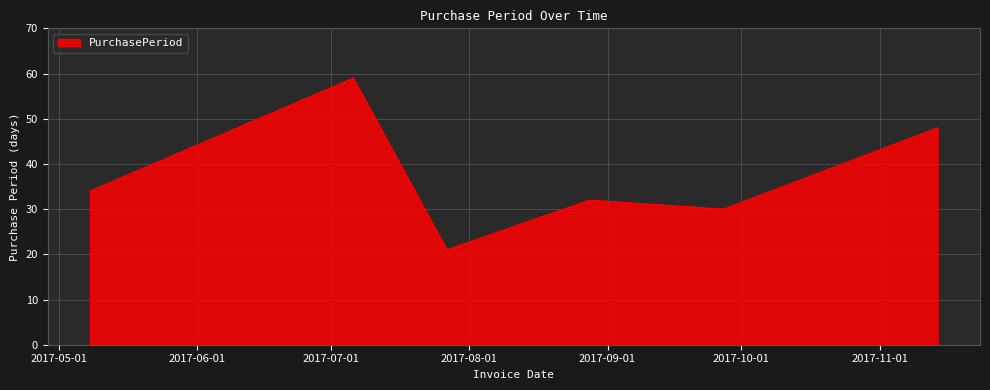

What is the sum of all values?

224